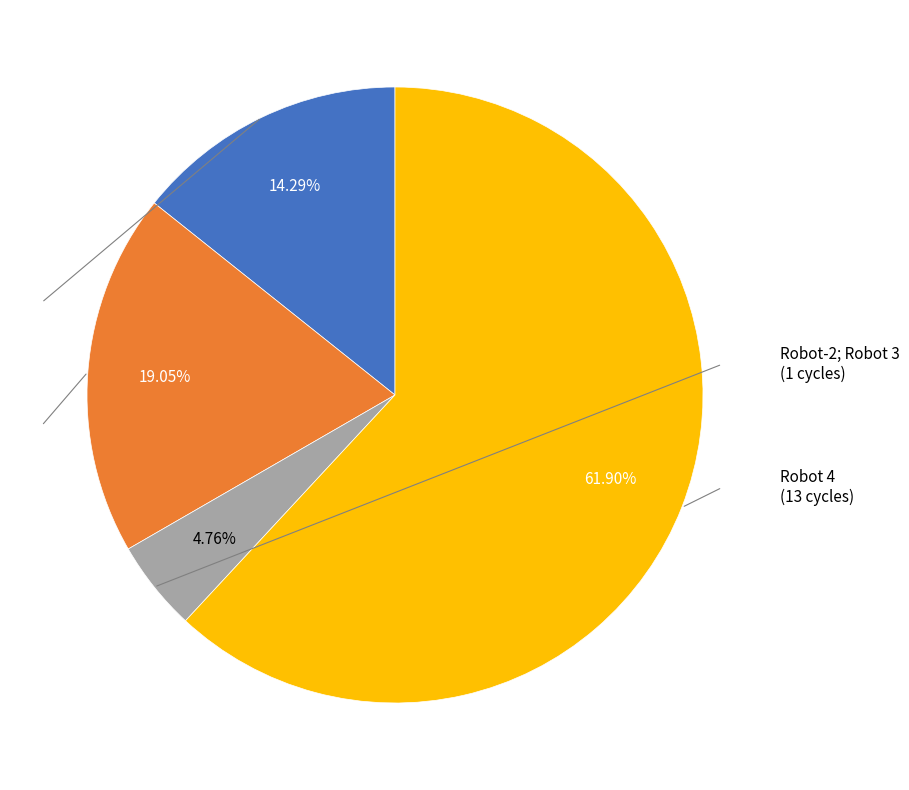

Is there a majority slice in this chart?

Yes